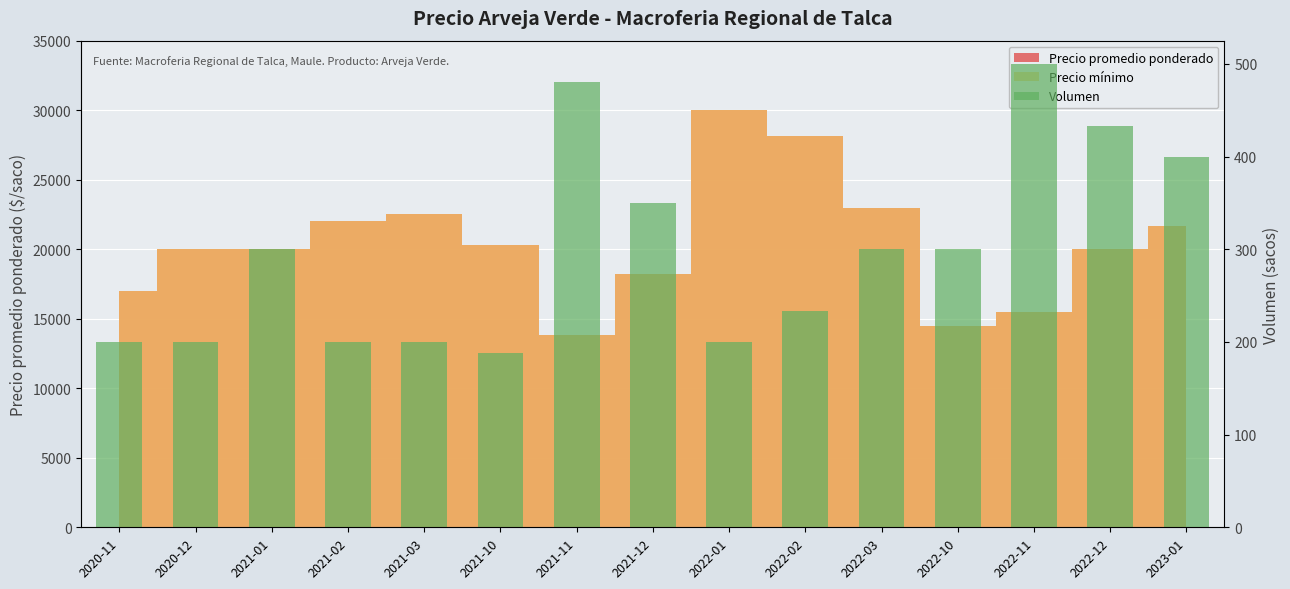

What is the approximate value at 2021-03?

200